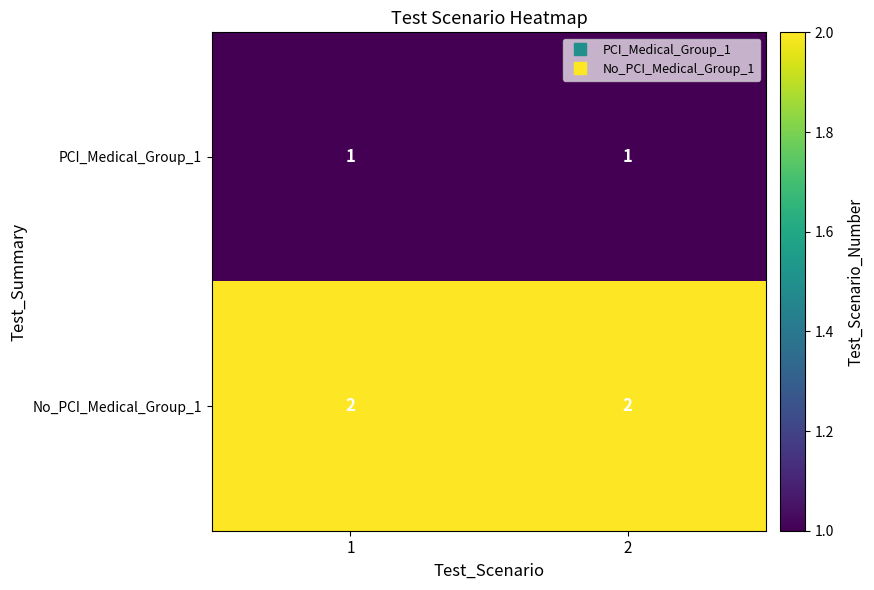

What is the total value across all series at 2?

3